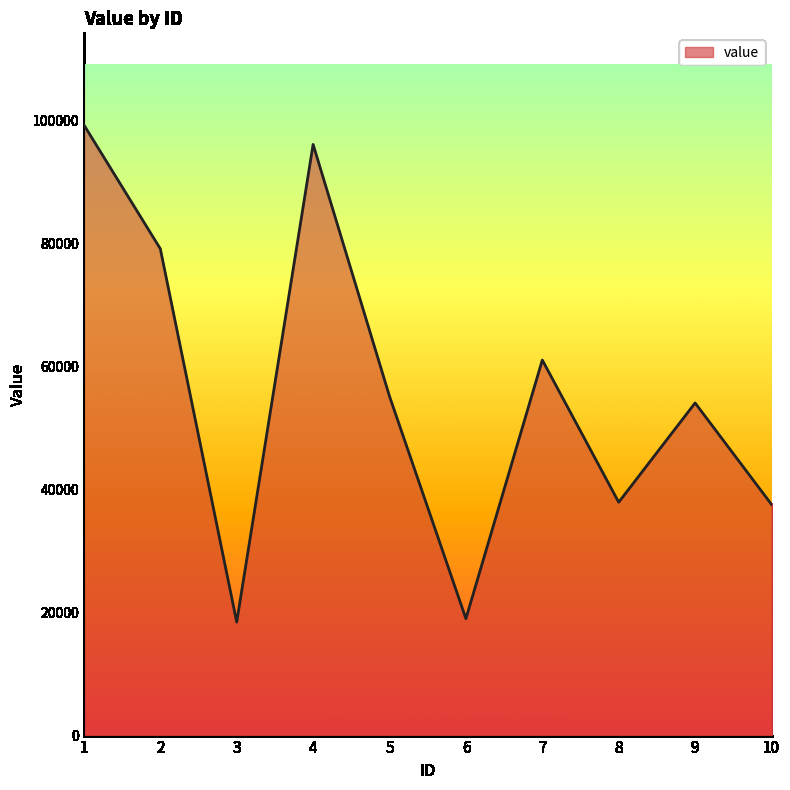

What is the difference between the values at 10 and 4?

58545